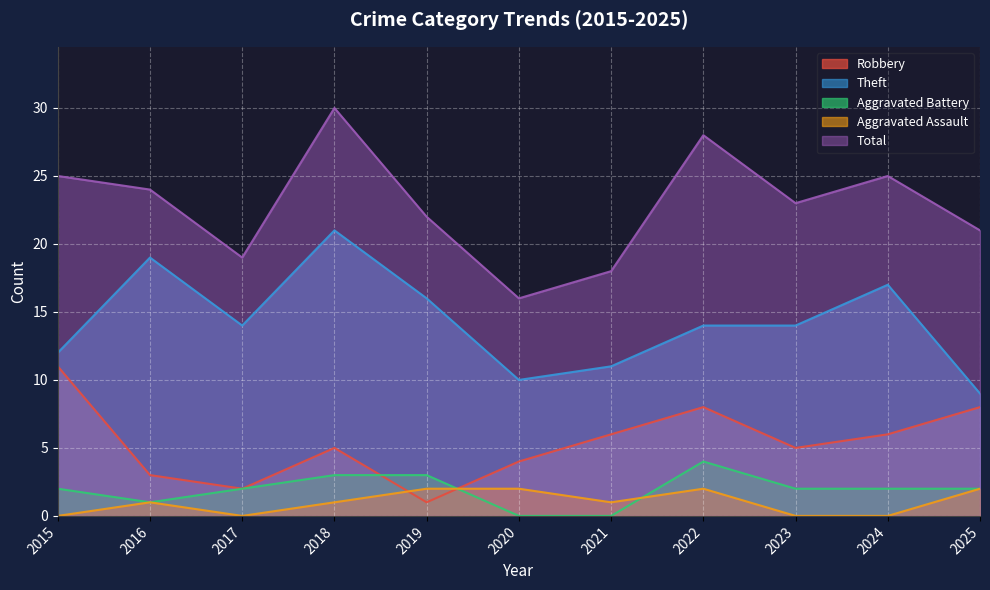

How many interior local peaks does the Aggravated Battery series have?

1